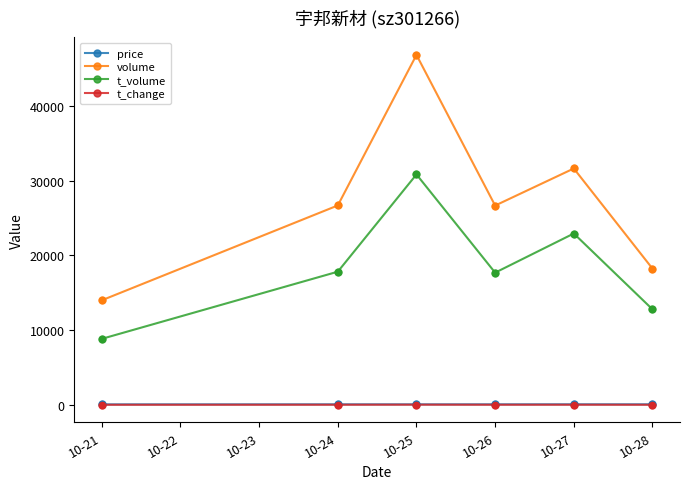

Which series has the largest total across all categories?

volume